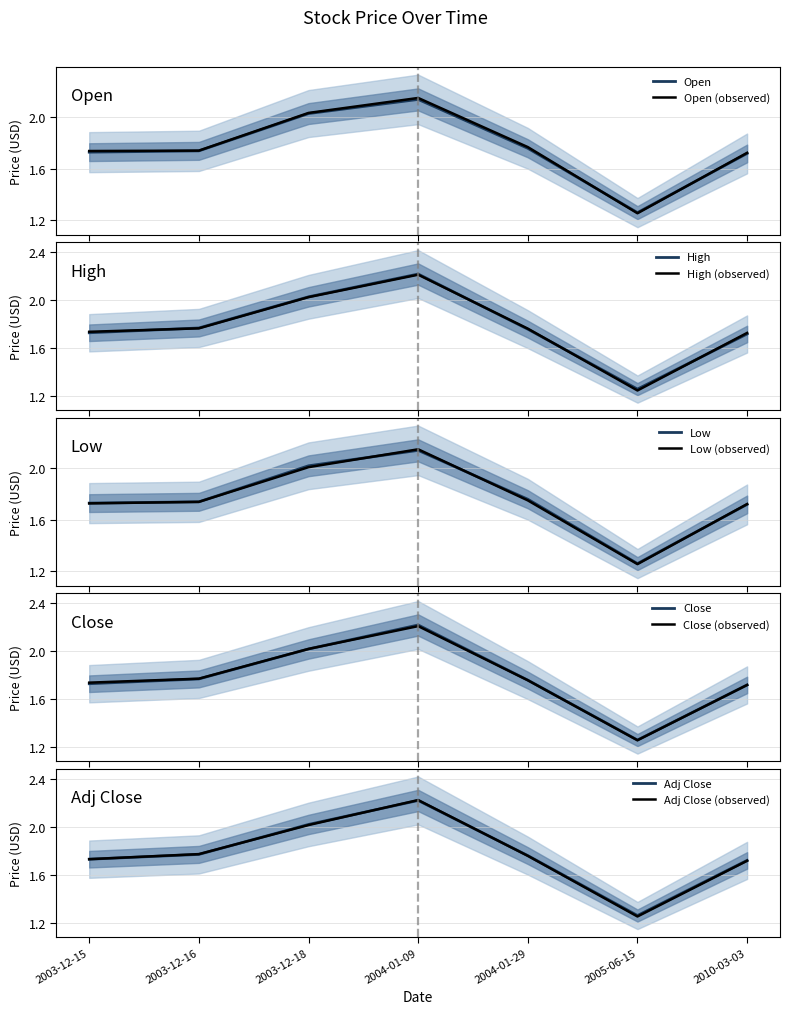

True or false: Adj Close and Low intersect in this chart.

False